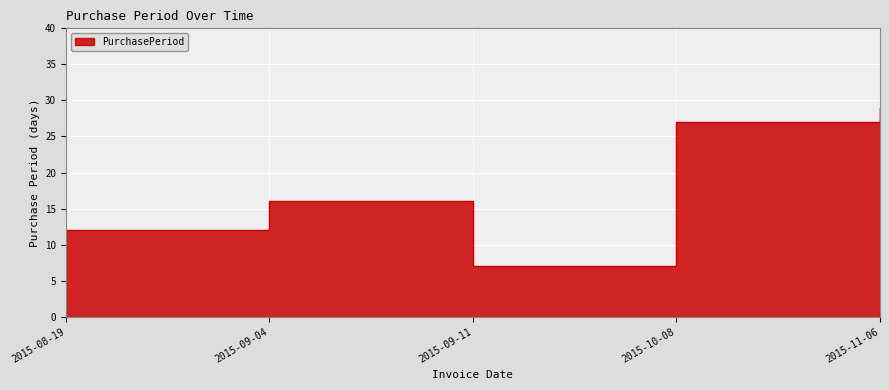

How many points are lower than both their immediate neighbors (excluding endpoints)?

1